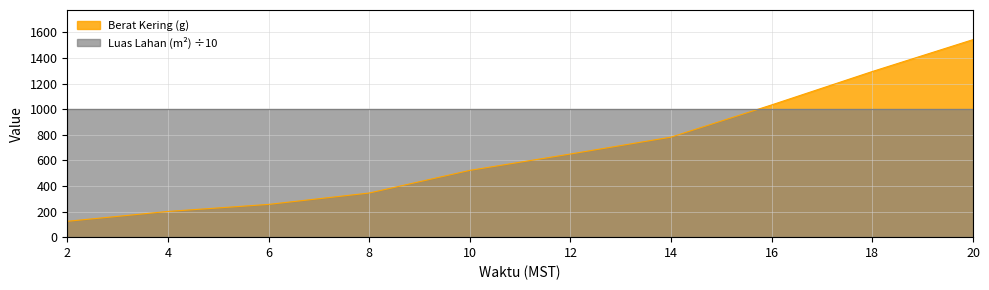

Reading right to left, what are all the values shown in this chart?

1544	1295	1034	782	650	522	345	256	201	124